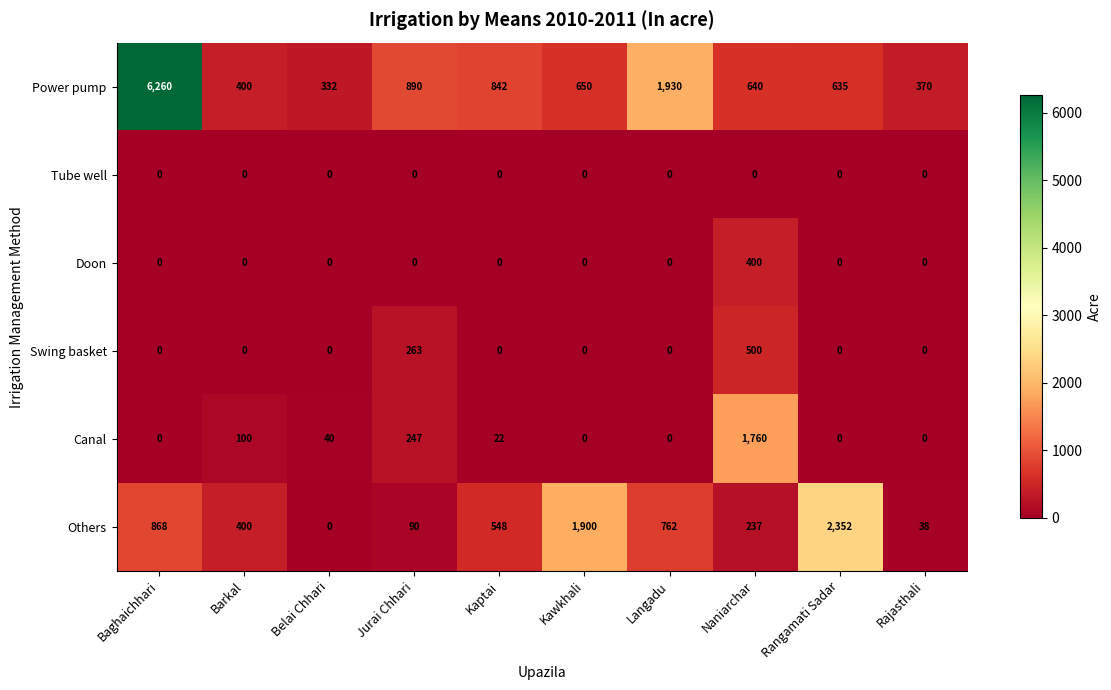

Where does the Canal series first go above 22?

Barkal